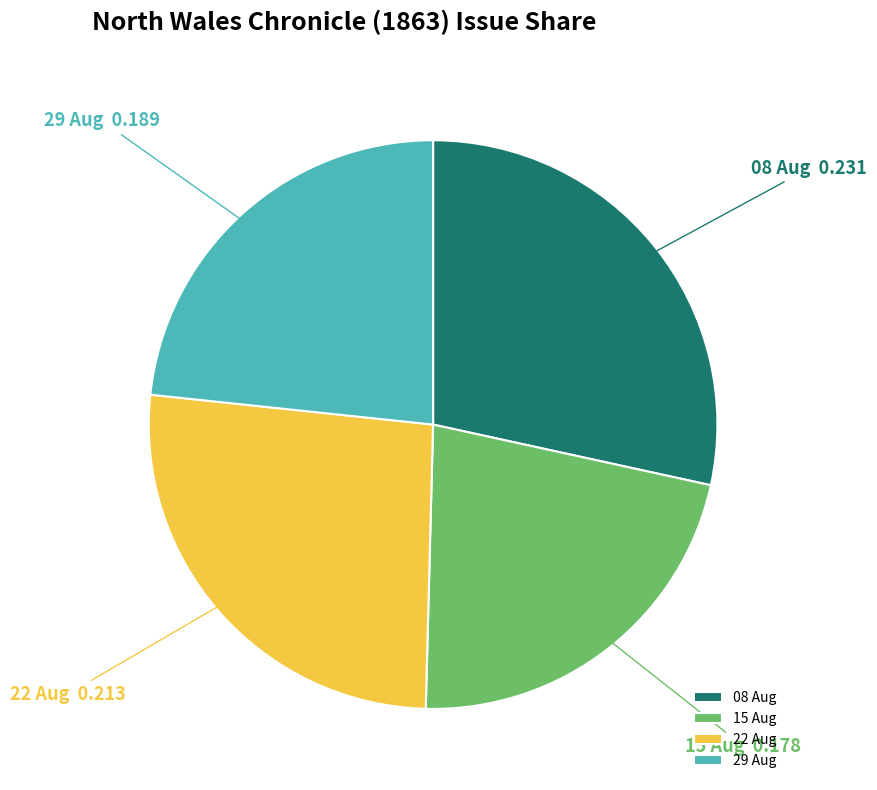

Rank the categories by value from lowest to highest.

15 Aug, 29 Aug, 22 Aug, 08 Aug